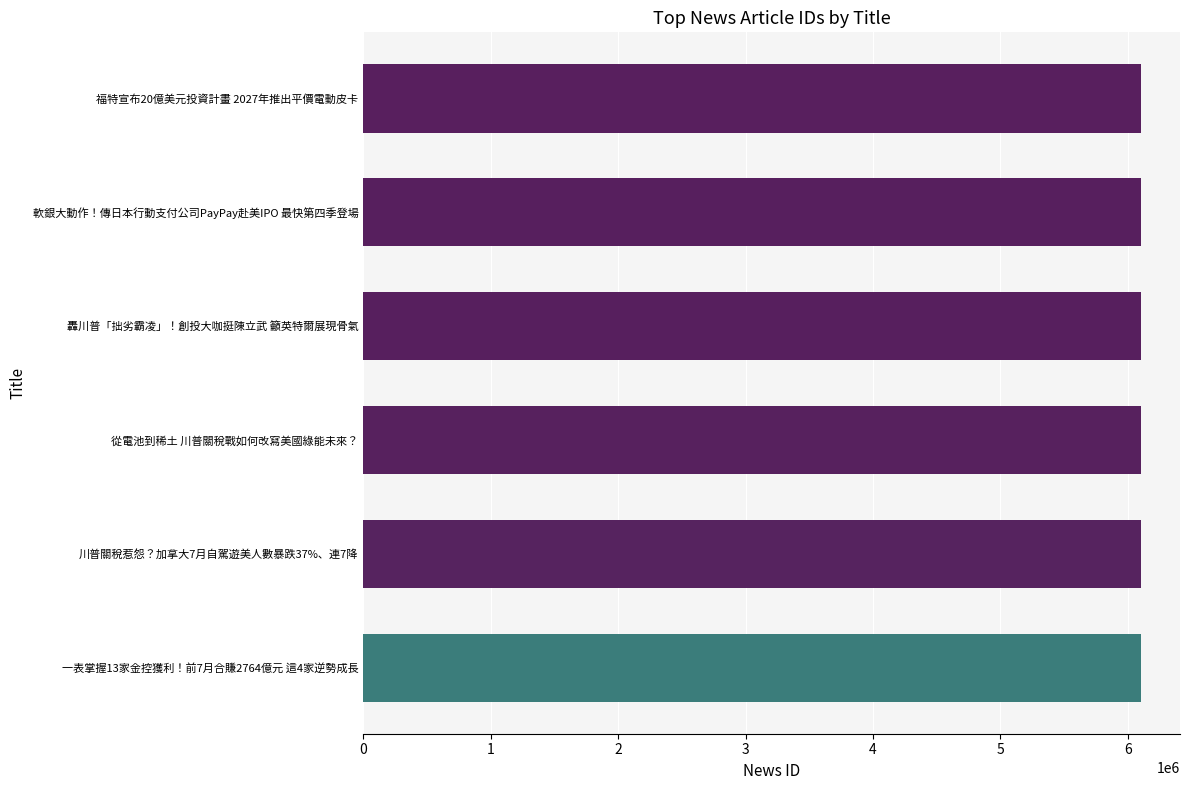

What is the ratio of the value at 一表掌握13家金控獲利！前7月合賺2764億元 這4家逆勢成長 to the value at 軟銀大動作！傳日本行動支付公司PayPay赴美IPO 最快第四季登場?

1.0